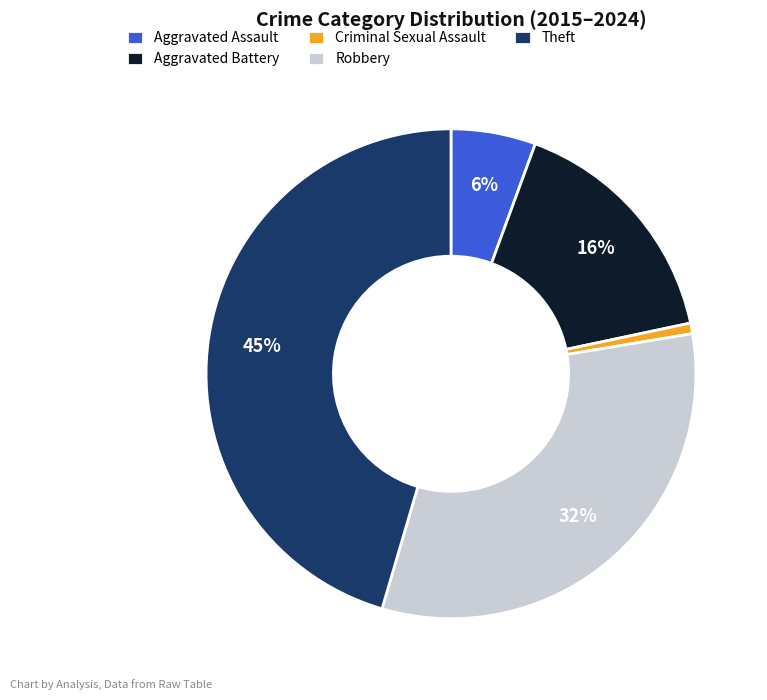

What is the smallest slice in the pie chart?

Criminal Sexual Assault